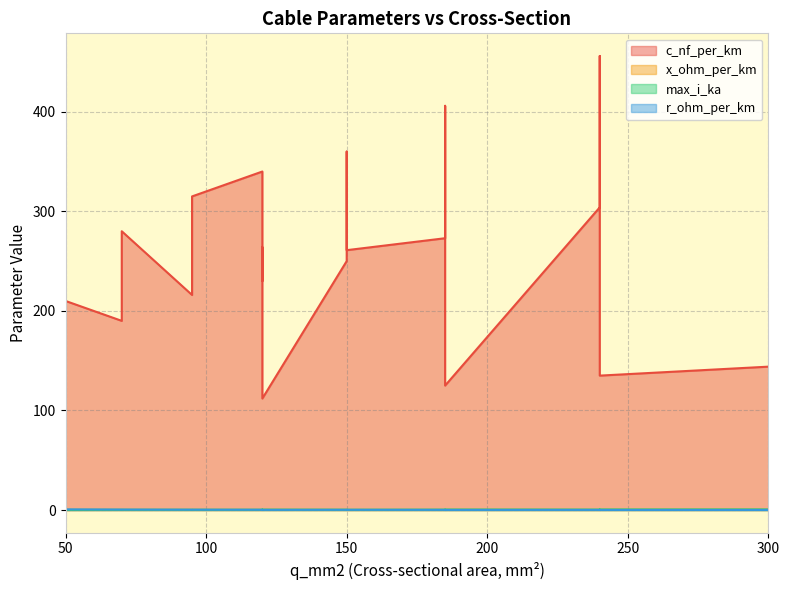

Which category has the highest value across all series?

240